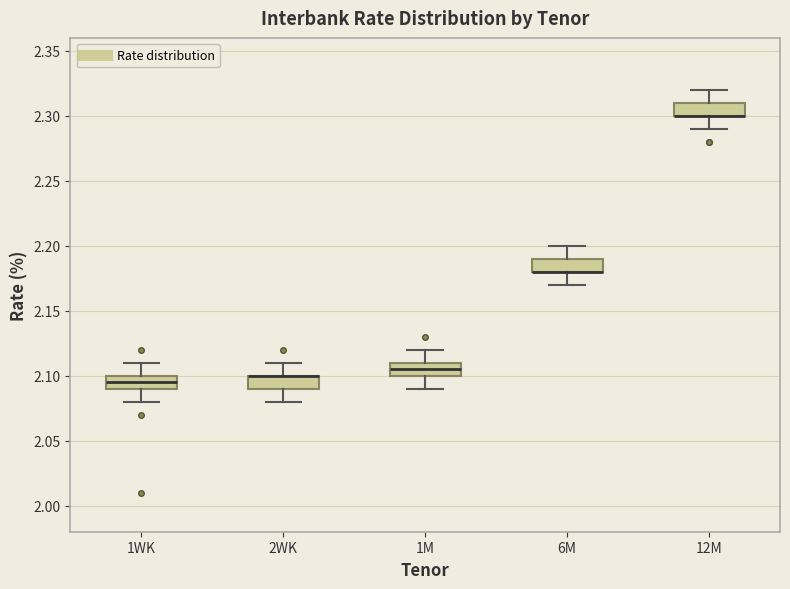

Reading left to right, transcribe this box plot: for each box, give where its median line is, the range the box spans, and where its two whiskers end, as read against the y-axis. The values are not printed on the chart, so give them approximately, as read against the axis.

1WK: median 2.095, box 2.090 to 2.100, whiskers 2.080 to 2.110
2WK: median 2.100 (drawn on the box's upper edge), box 2.090 to 2.100, whiskers 2.080 to 2.110
1M: median 2.105, box 2.100 to 2.110, whiskers 2.090 to 2.120
6M: median 2.180 (drawn on the box's lower edge), box 2.180 to 2.190, whiskers 2.170 to 2.200
12M: median 2.300 (drawn on the box's lower edge), box 2.300 to 2.310, whiskers 2.290 to 2.320